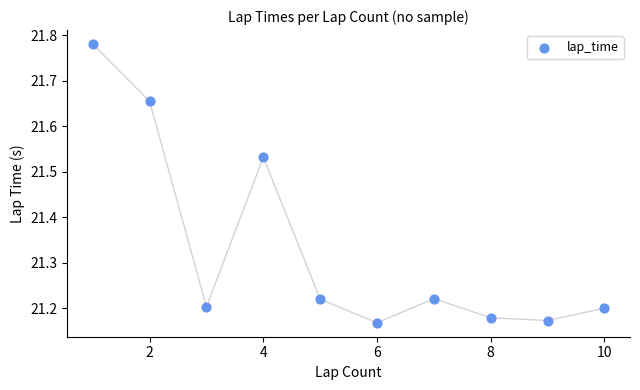

What is the average Y value?

21.3